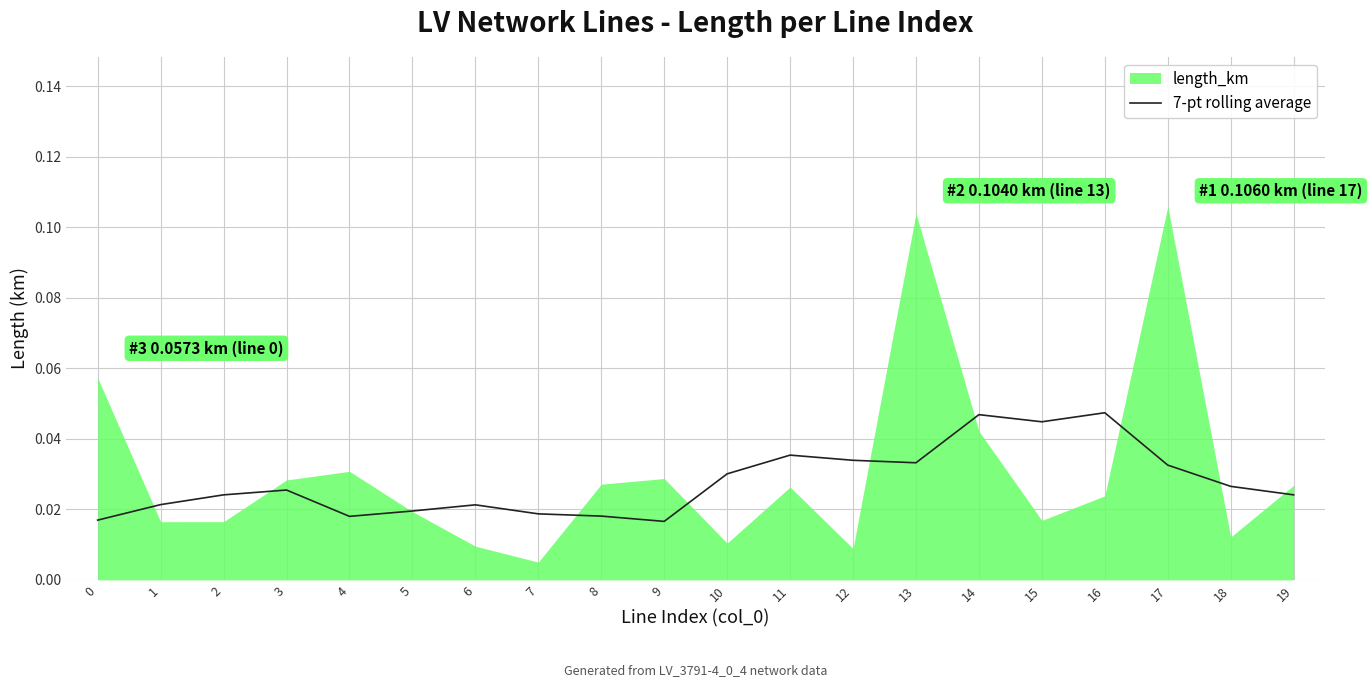

Which has a higher value, 2 or 13?

13